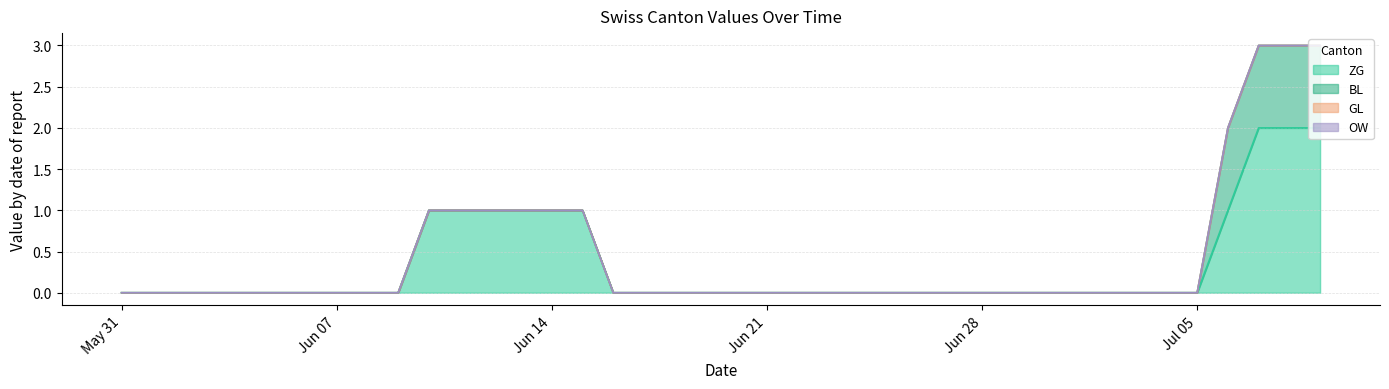

What are all the series names shown in the legend?

ZG, BL, GL, OW